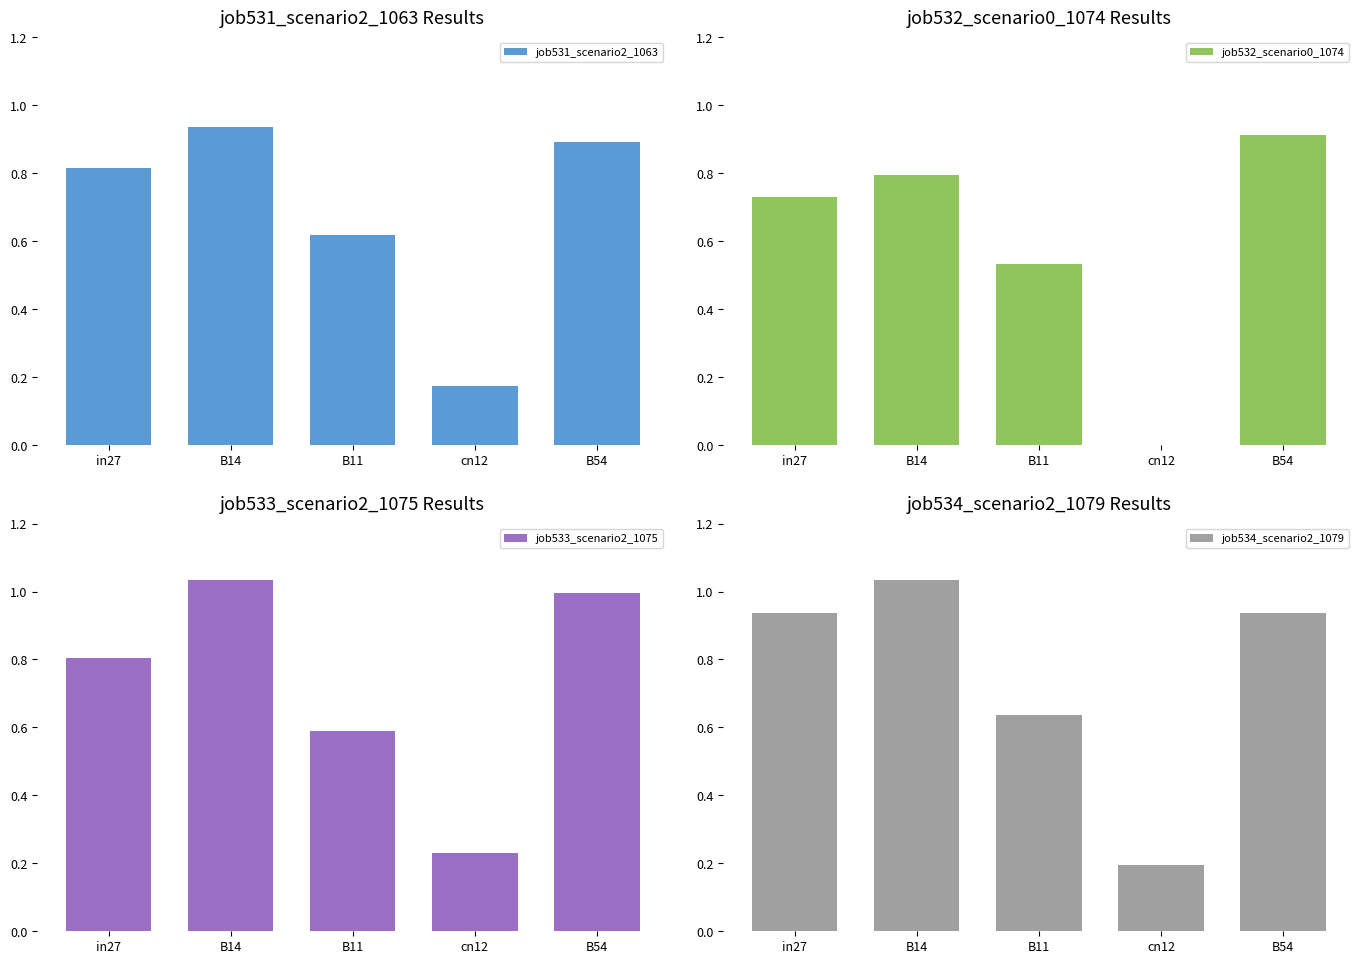

What position from the left is cn12?

4